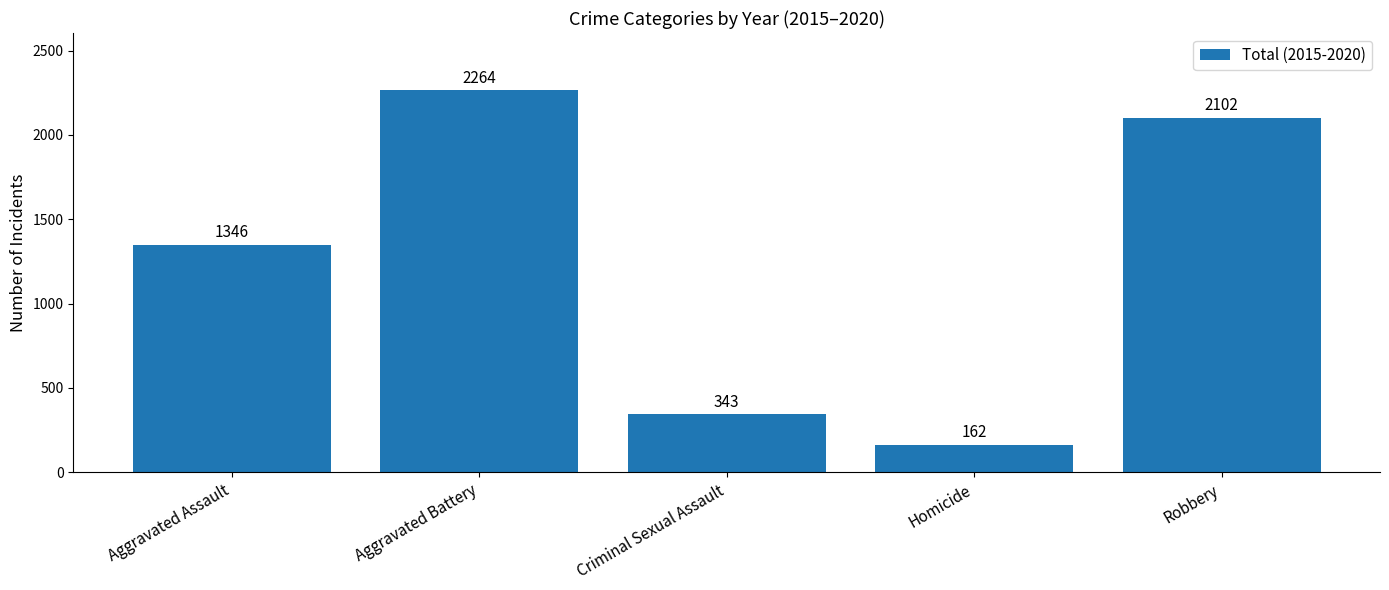

True or false: the data shows 3394 at Robbery.

False